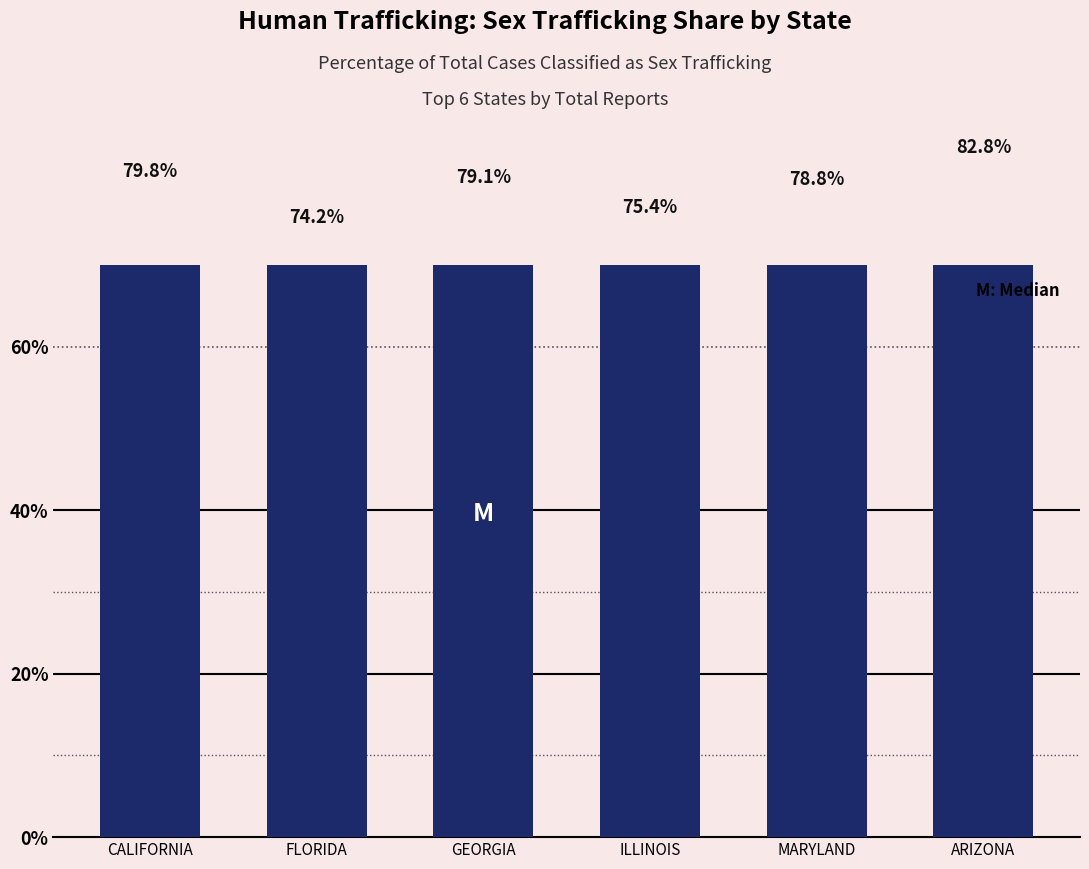

What is the smallest value displayed?

74.2